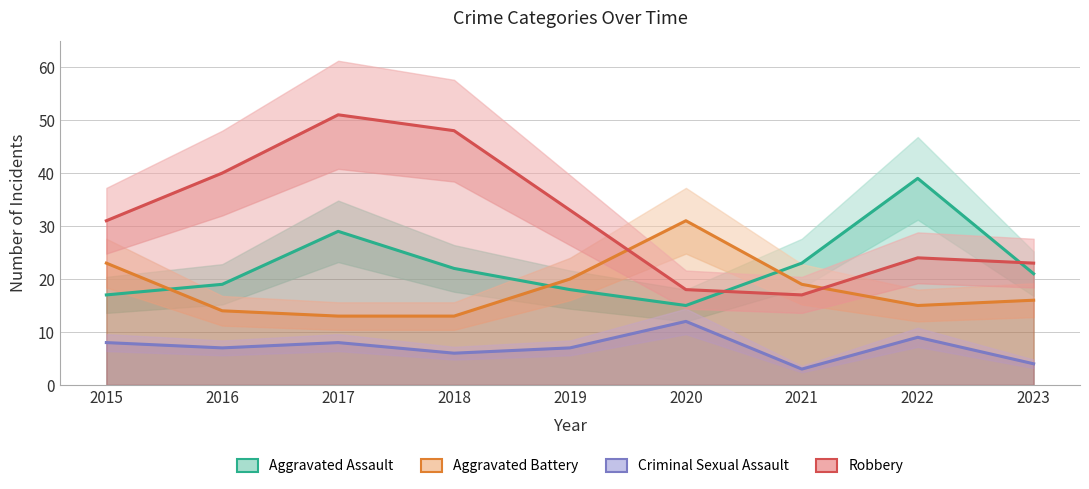

Reading left to right, transcribe all the data shown in this chart.

Aggravated Assault: 2015=17	2016=19	2017=29	2018=22	2019=18	2020=15	2021=23	2022=39	2023=21
Aggravated Battery: 2015=23	2016=14	2017=13	2018=13	2019=20	2020=31	2021=19	2022=15	2023=16
Criminal Sexual Assault: 2015=8	2016=7	2017=8	2018=6	2019=7	2020=12	2021=3	2022=9	2023=4
Robbery: 2015=31	2016=40	2017=51	2018=48	2019=33	2020=18	2021=17	2022=24	2023=23